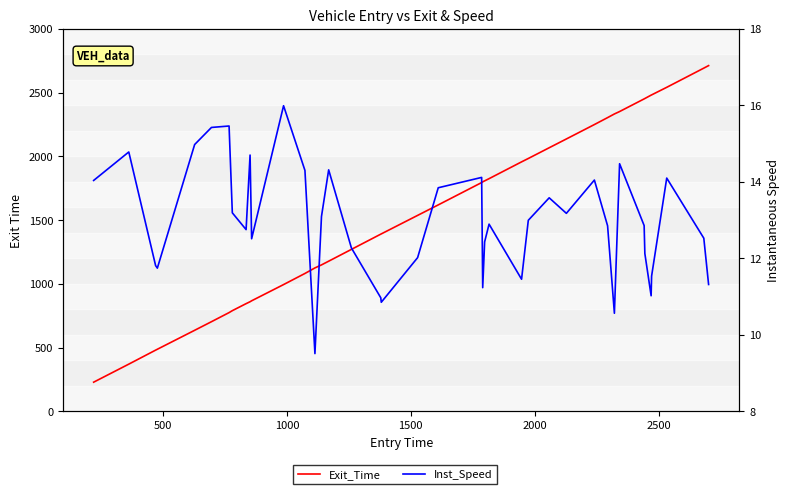

True or false: Exit_Time and Inst_Speed intersect in this chart.

False